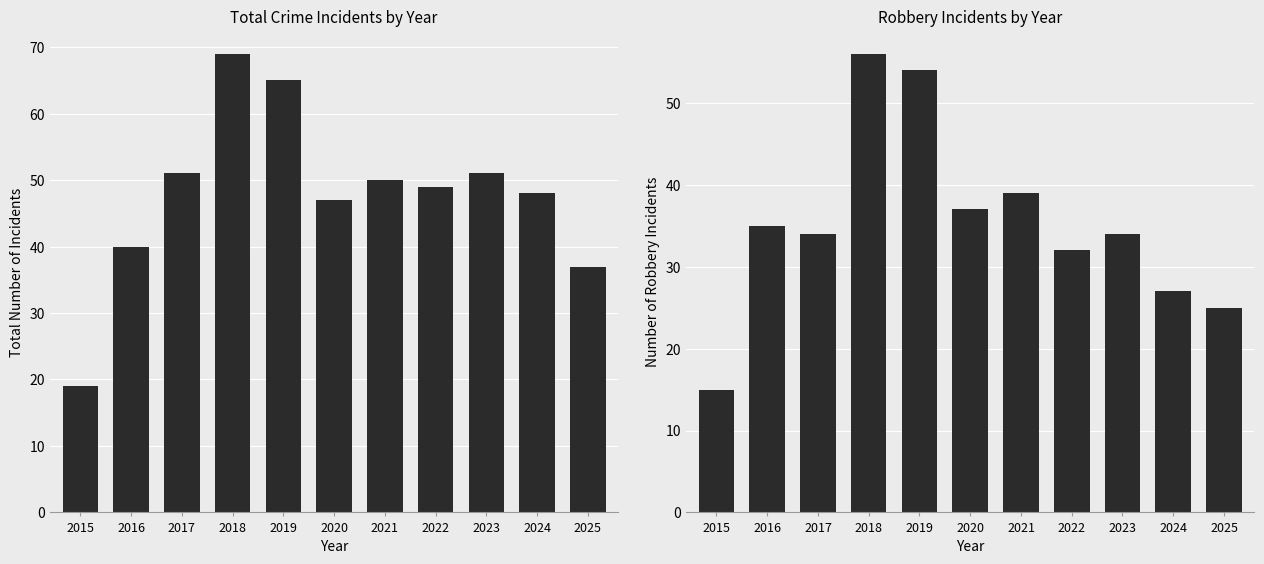

At which label does Total reach its peak?

2018